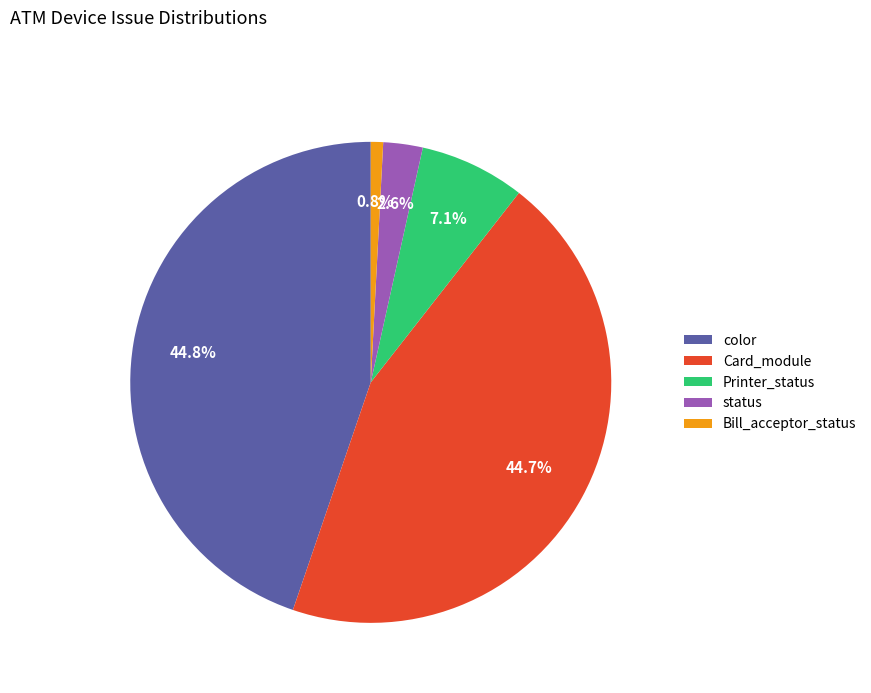

Is Printer_status the majority of the pie?

No